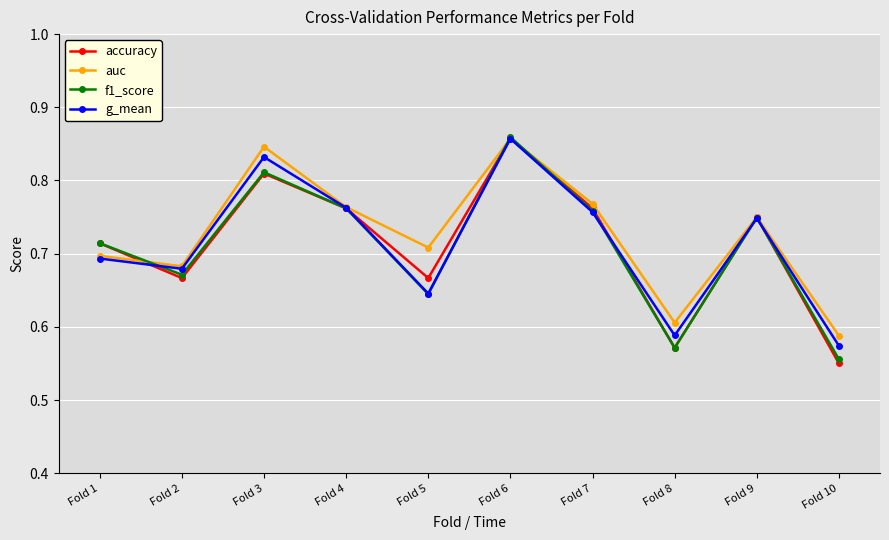

Where do g_mean and accuracy first cross each other?

Fold 1 and Fold 2